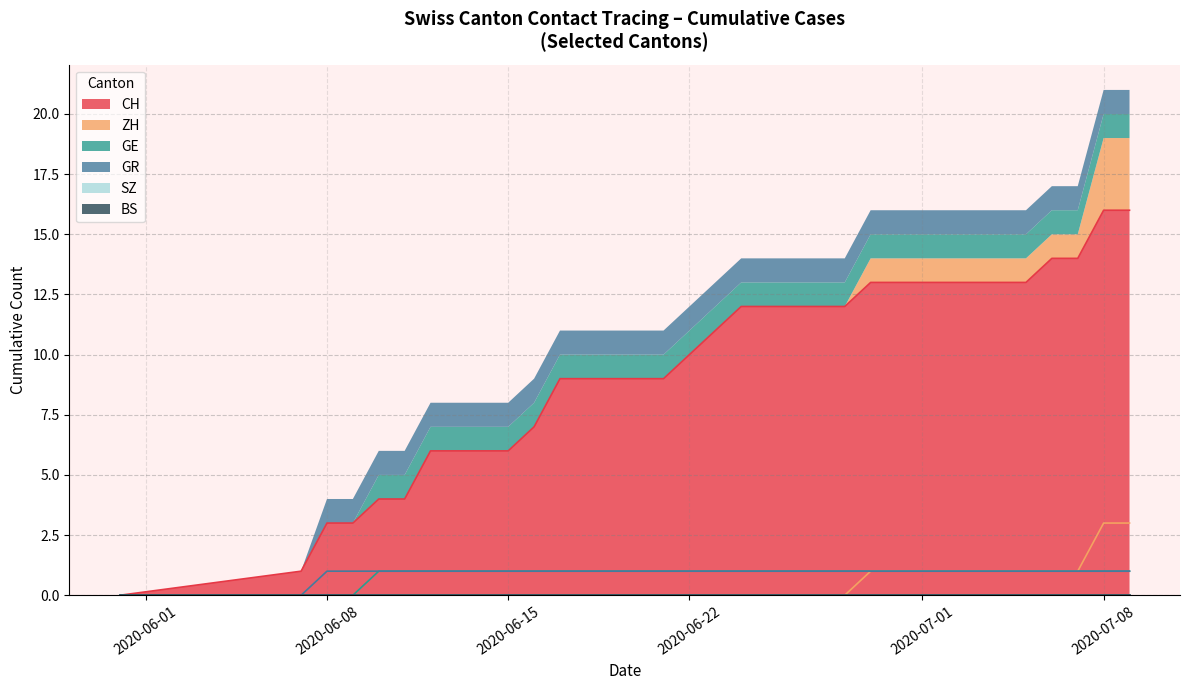

Between 2020-06-28 and 2020-07-26, which series saw the biggest shift?

CH